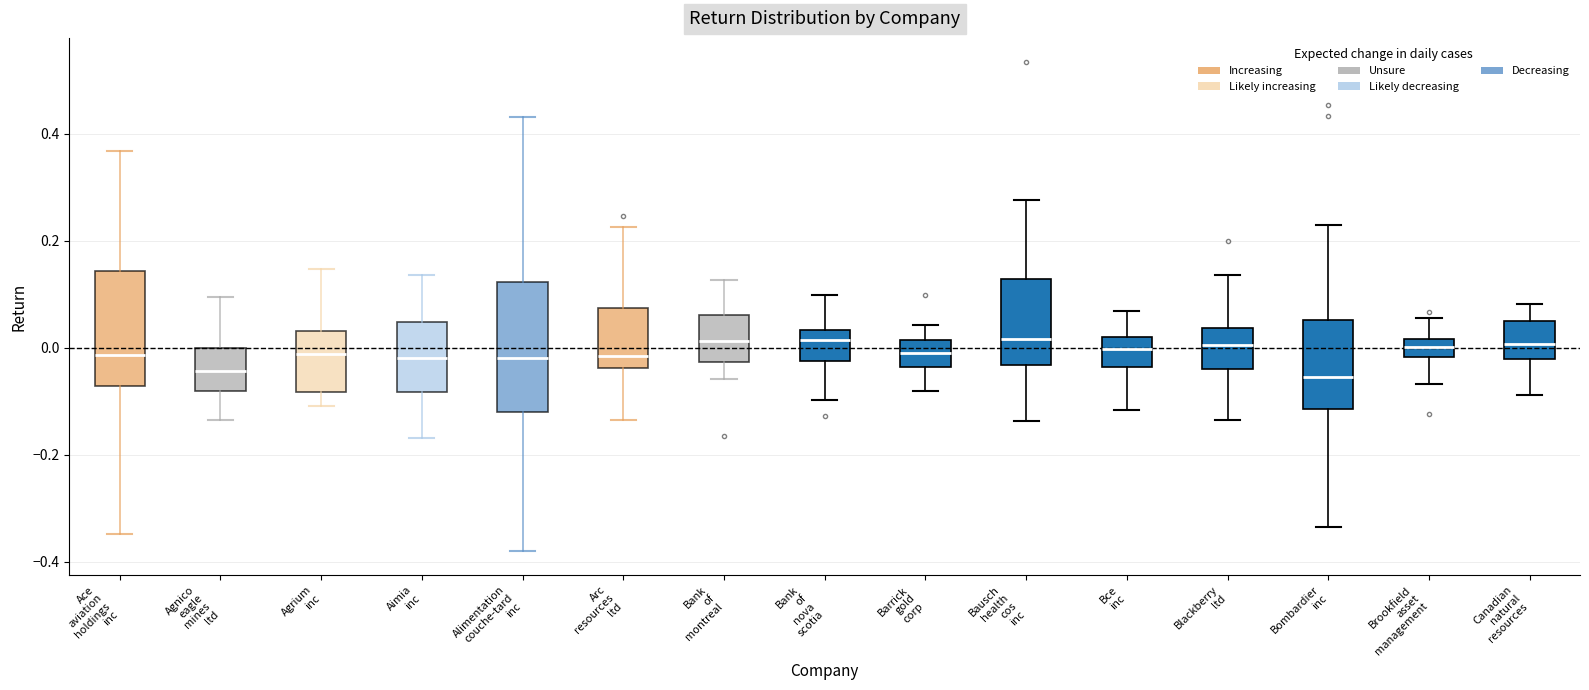

Reading left to right, read every box against the y-axis: the position of its median line, the range the box covers, and the ends of its whiskers. The values are not printed on the chart, so give them approximately, as read against the axis.

Ace aviation holdings inc: median -0.02, box -0.08 to 0.14, whiskers -0.34 to 0.36
Agnico eagle mines ltd: median -0.04, box -0.08 to 0.00, whiskers -0.14 to 0.10
Agrium inc: median -0.02, box -0.08 to 0.04, whiskers -0.10 to 0.14
Aimia inc: median -0.02, box -0.08 to 0.04, whiskers -0.16 to 0.14
Alimentation couche-tard inc: median -0.02, box -0.12 to 0.12, whiskers -0.38 to 0.44
Arc resources ltd: median -0.02, box -0.04 to 0.08, whiskers -0.14 to 0.22
Bank of montreal: median 0.02, box -0.02 to 0.06, whiskers -0.06 to 0.12
Bank of nova scotia: median 0.02, box -0.02 to 0.04, whiskers -0.10 to 0.10
Barrick gold corp: median 0.00, box -0.04 to 0.02, whiskers -0.08 to 0.04
Bausch health cos inc: median 0.02, box -0.04 to 0.12, whiskers -0.14 to 0.28
Bce inc: median 0.00, box -0.04 to 0.02, whiskers -0.12 to 0.06
Blackberry ltd: median 0.00, box -0.04 to 0.04, whiskers -0.14 to 0.14
Bombardier inc: median -0.06, box -0.12 to 0.06, whiskers -0.34 to 0.24
Brookfield asset management: median 0.00, box -0.02 to 0.02, whiskers -0.06 to 0.06
Canadian natural resources: median 0.00, box -0.02 to 0.06, whiskers -0.08 to 0.08